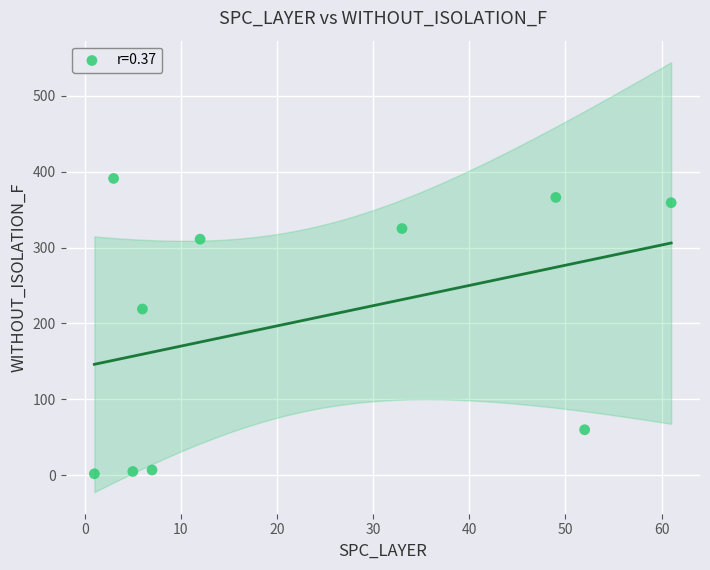

What Y value in the scatter plot is closest to 196?

219